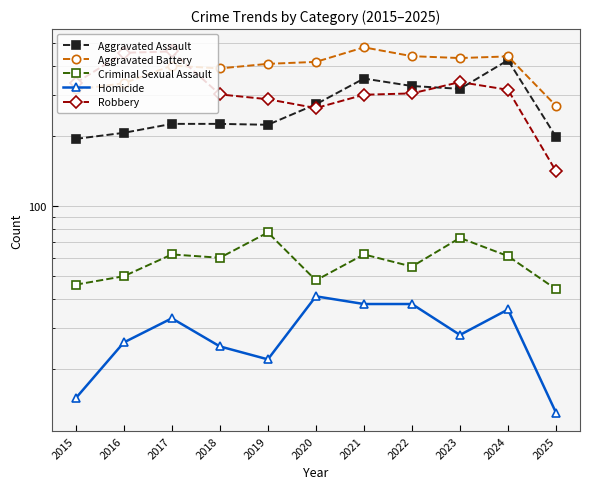

Reading right to left, extract all data points from this chart.

Aggravated Assault: 198	422	318	327	352	273	223	225	225	206	194
Aggravated Battery: 269	438	431	439	479	415	407	389	400	336	316
Criminal Sexual Assault: 44	61	73	55	62	48	77	60	62	50	46
Homicide: 13	36	28	38	38	41	22	25	33	26	15
Robbery: 141	315	340	304	300	263	287	301	460	454	337